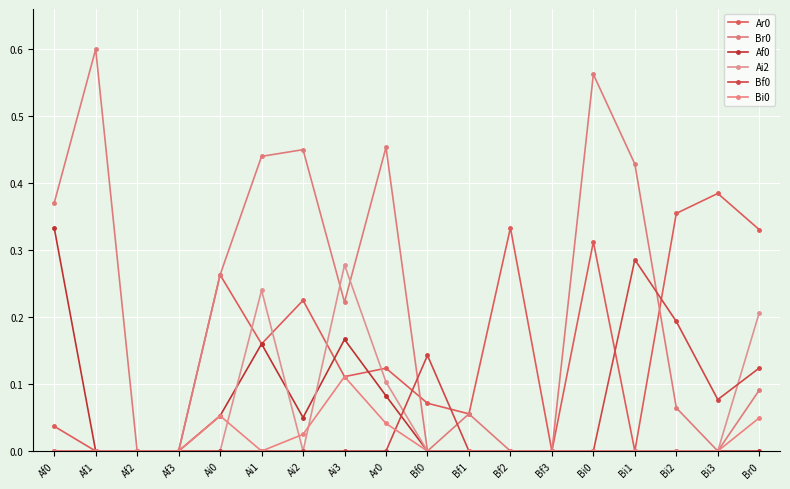

True or false: Br0 has more than 0 points higher than both neighbors.

True